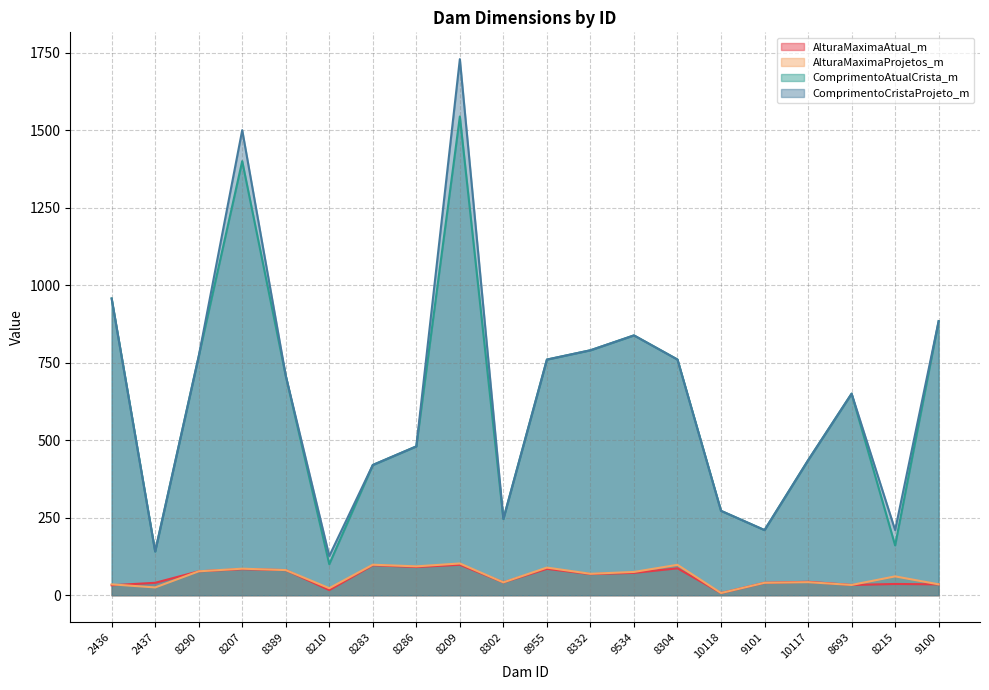

What position from the right is 8290?

18